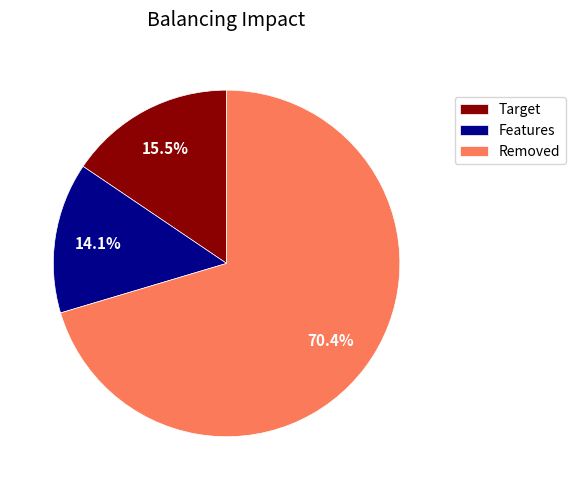

Approximately how many times larger is the value at Removed compared to Features?

5.0